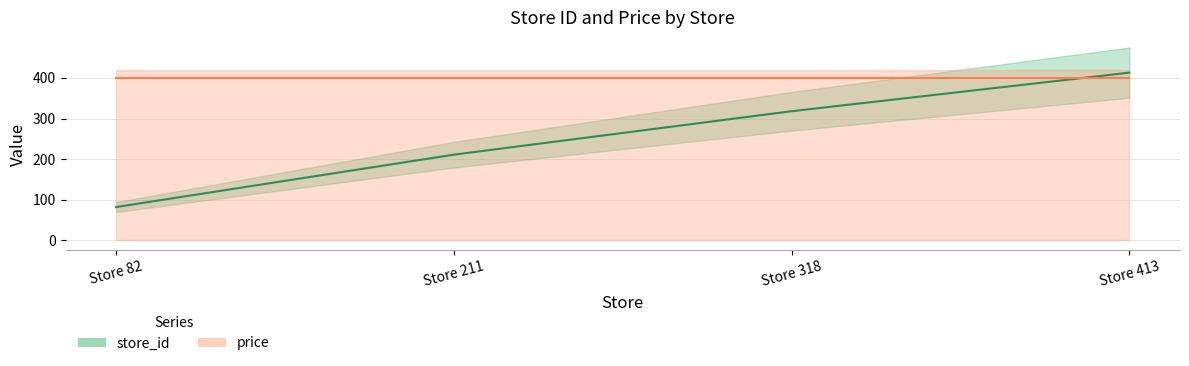

What is the difference between the values at Store 211 and Store 318?

107